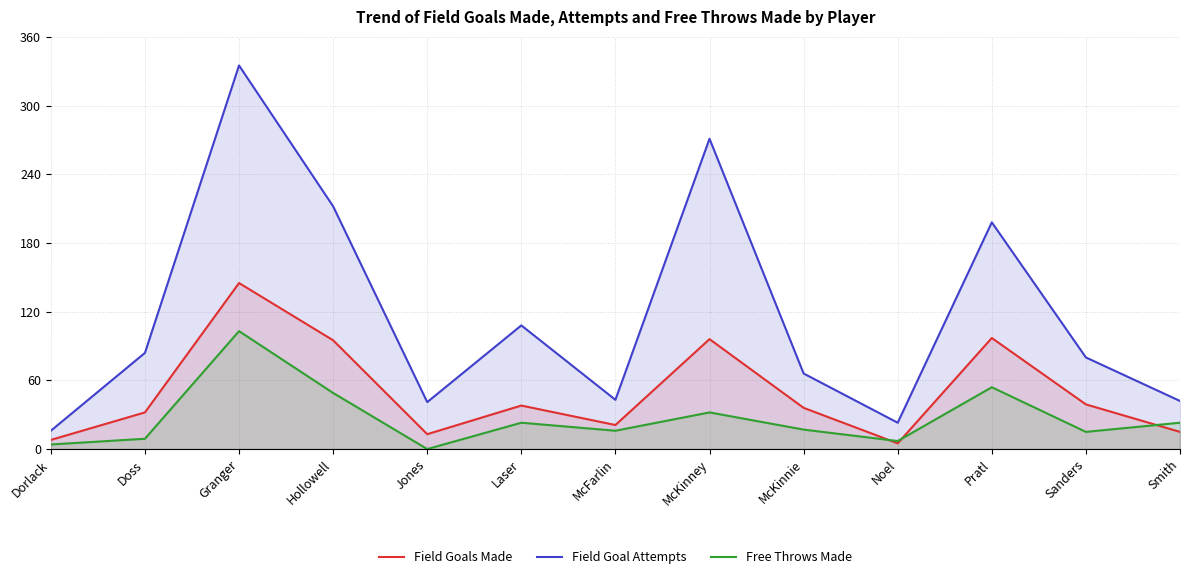

How many lines are shown in the chart?

3